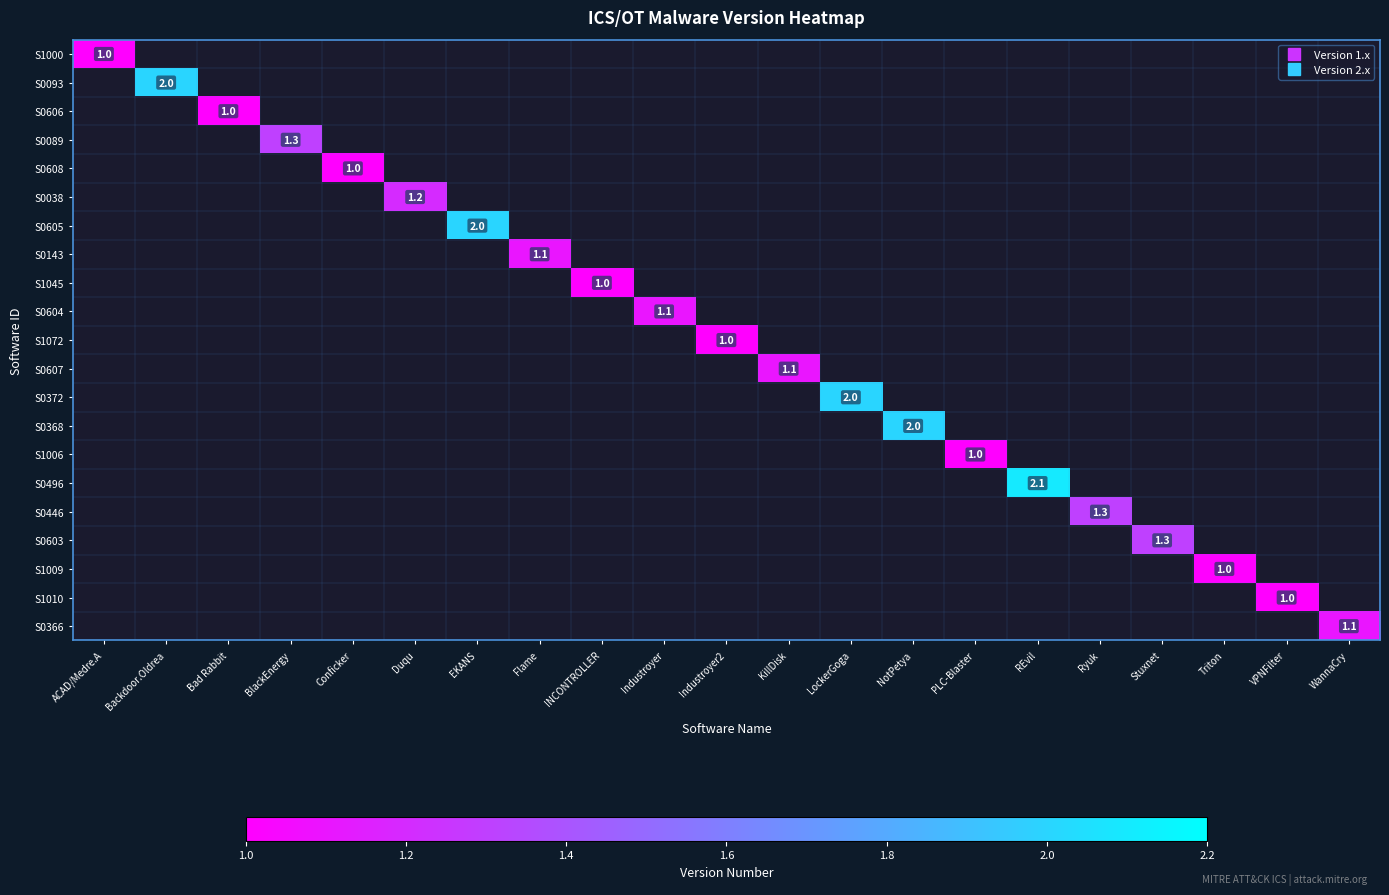

At which category does the chart reach its peak across all series?

REvil